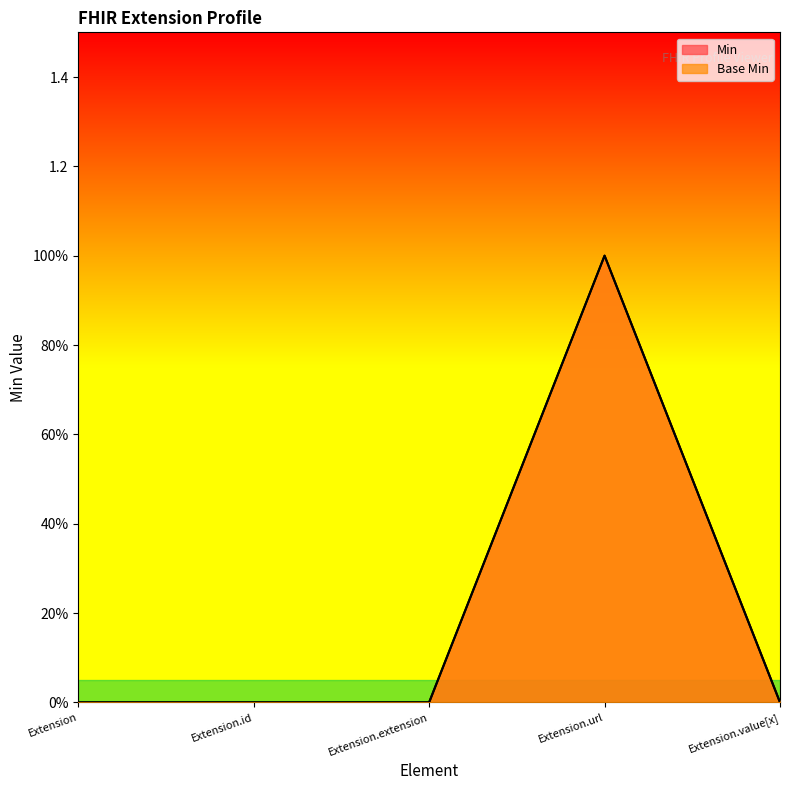

Rank the series at Extension from highest to lowest value.

Min, Base Min